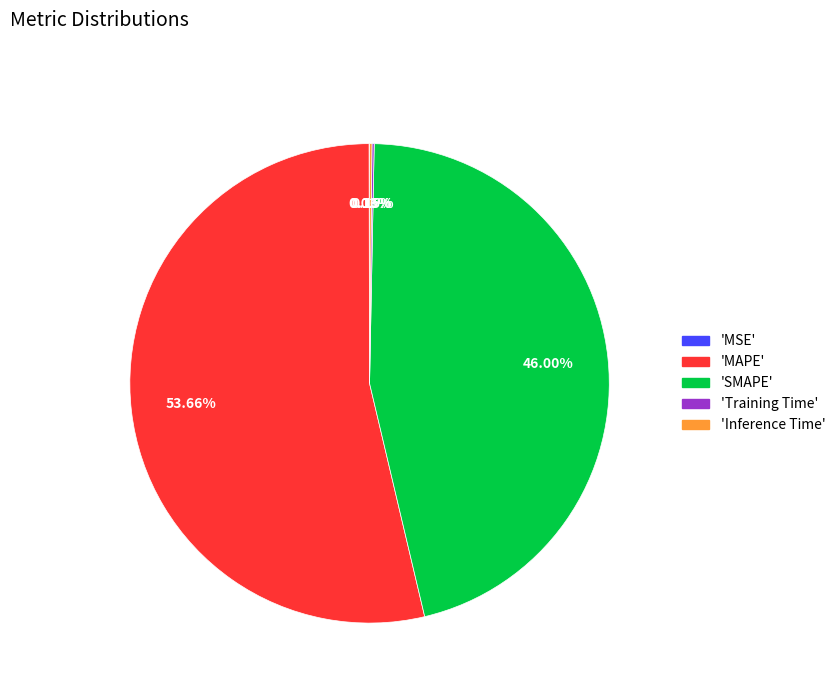

Does any single category account for the majority?

Yes